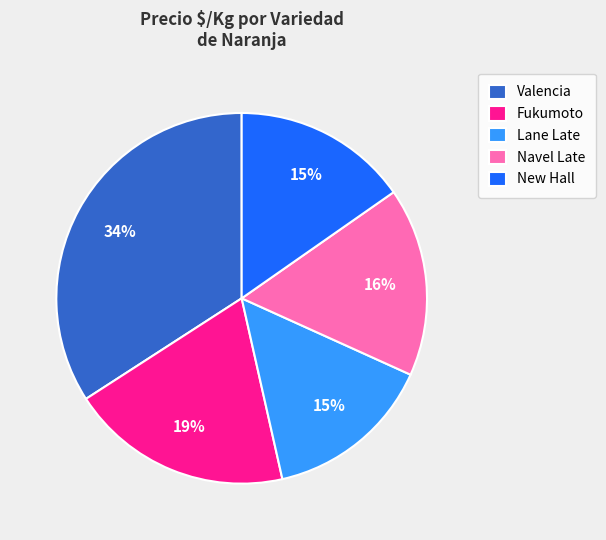

Is it true that New Hall is 15% of the pie?

True